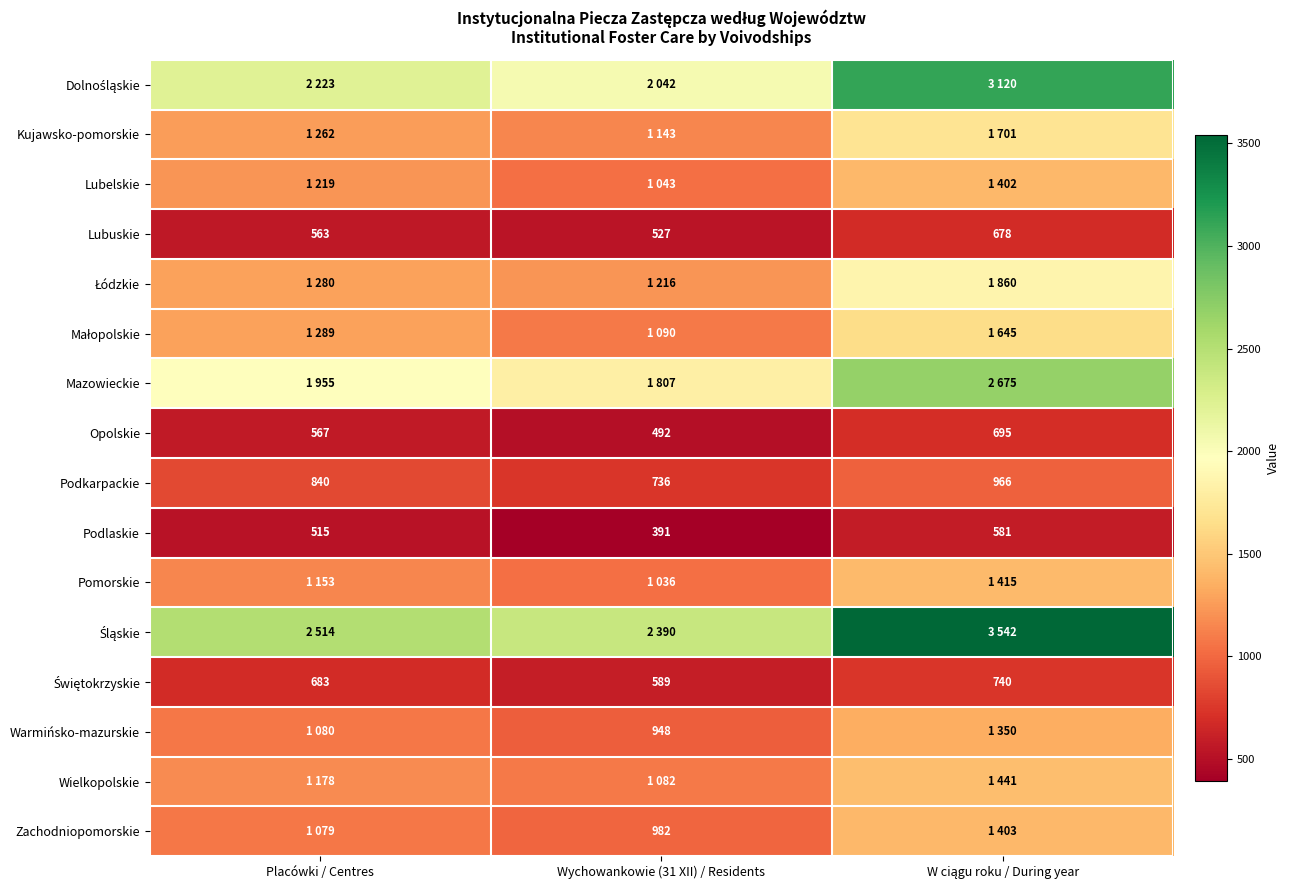

Count the Podkarpackie values in the range 736 to 966.

3